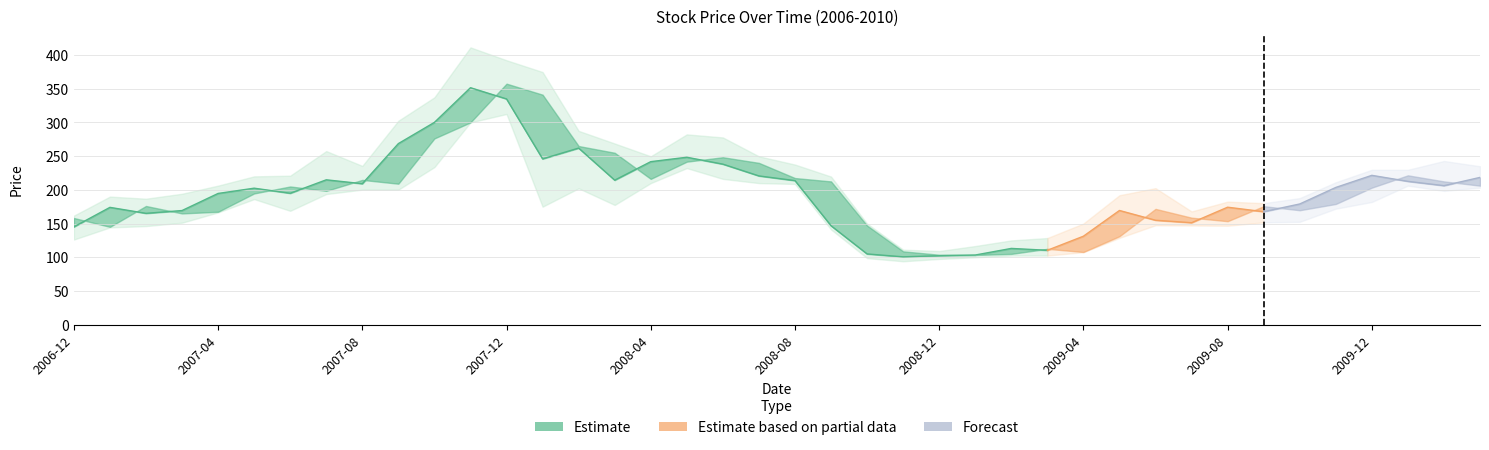

Reading right to left, transcribe all the data shown in this chart.

Close: 218.4	206.2	212.6	221.5	203.6	179.0	167.6	174.2	151.2	154.9	169.4	131.2	110.3	113.1	103.3	102.3	100.6	104.9	146.8	213.7	220.7	238.1	248.3	241.8	214.4	261.9	245.9	334.9	351.5	300.1	268.6	209.1	214.9	194.9	202.5	194.7	169.3	165.2	174.0	145.1
High: 235.0	242.8	229.8	229.8	211.2	187.8	180.2	182.5	168.0	202.5	192.0	150.0	128.5	125.0	116.7	109.2	111.2	150.0	219.7	237.5	249.8	277.7	282.3	249.8	268.8	287.5	374.8	392.2	411.3	337.2	302.5	235.5	257.5	221.0	220.0	206.2	194.2	186.8	190.0	161.8
Low: 203.2	198.4	206.2	182.0	172.1	152.6	151.8	146.8	147.2	147.5	128.8	107.5	102.5	102.5	100.0	97.5	94.0	98.8	141.3	208.8	210.0	216.2	232.2	210.0	177.6	202.2	175.0	312.5	300.0	233.8	200.2	200.3	193.8	168.9	186.2	166.5	151.2	146.2	144.2	126.3
Open: 206.2	212.5	221.5	203.3	179.0	169.8	175.8	153.5	158.7	171.8	131.2	107.8	112.5	105.0	103.4	103.8	108.8	147.0	212.5	217.5	240.0	248.3	241.8	216.2	255.0	265.0	341.2	357.5	300.1	276.2	209.1	214.8	198.5	205.0	194.7	167.5	165.0	176.1	145.1	158.2